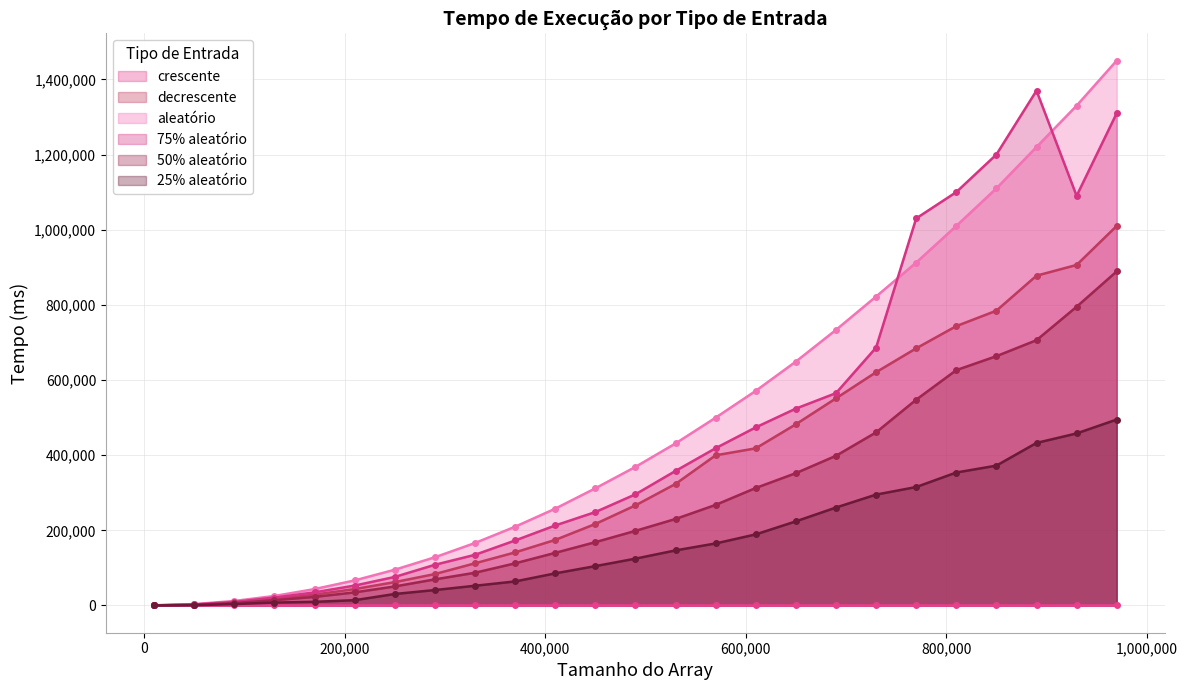

Reading right to left, transcribe all the data shown in this chart.

crescente: 970000=1.2	930000=0.9	890000=1.2	850000=0.8	810000=0.7	770000=0.7	730000=0.6	690000=0.6	650000=0.6	610000=0.6	570000=0.5	530000=0.5	490000=0.5	450000=0.5	410000=0.5	370000=0.8	330000=0.9	290000=0.6	250000=0.5	210000=0.5	170000=0.4	130000=0.3	90000=0.2	50000=0.1	10000=0.0
decrescente: 970000=1010000.0	930000=906153.0	890000=877607.0	850000=784500.0	810000=743385.0	770000=684272.0	730000=620718.0	690000=551190.0	650000=482144.0	610000=418145.0	570000=399596.0	530000=323430.0	490000=266344.0	450000=216846.0	410000=174459.0	370000=141223.0	330000=112238.0	290000=83610.2	250000=62157.1	210000=43650.4	170000=28866.5	130000=16593.0	90000=8009.9	50000=2448.5	10000=106.8
aleatório: 970000=1450000.0	930000=1330000.0	890000=1220000.0	850000=1110000.0	810000=1010000.0	770000=912443.0	730000=822037.0	690000=733277.0	650000=648969.0	610000=571088.0	570000=499702.0	530000=431170.0	490000=368725.0	450000=311703.0	410000=257547.0	370000=209526.0	330000=166221.0	290000=128264.0	250000=95124.8	210000=66699.8	170000=43637.4	130000=25243.6	90000=11997.0	50000=3612.3	10000=744.7
75% aleatório: 970000=1310000.0	930000=1090000.0	890000=1370000.0	850000=1200000.0	810000=1100000.0	770000=1030000.0	730000=686203.0	690000=565002.0	650000=523900.0	610000=473960.0	570000=418542.0	530000=358047.0	490000=295738.0	450000=248535.0	410000=212924.0	370000=172928.0	330000=134829.0	290000=108289.0	250000=75972.3	210000=52981.2	170000=34961.3	130000=20961.8	90000=9631.4	50000=2689.5	10000=105.1
50% aleatório: 970000=889000.0	930000=794918.0	890000=705965.0	850000=663418.0	810000=626248.0	770000=547589.0	730000=460597.0	690000=398290.0	650000=352109.0	610000=312648.0	570000=267654.0	530000=230181.0	490000=198536.0	450000=168463.0	410000=139999.0	370000=112132.0	330000=87064.3	290000=69439.4	250000=50641.7	210000=34842.5	170000=22839.8	130000=13996.9	90000=6453.4	50000=1781.9	10000=81.5
25% aleatório: 970000=494771.0	930000=457822.0	890000=432554.0	850000=372166.0	810000=353801.0	770000=315196.0	730000=295028.0	690000=260618.0	650000=223827.0	610000=189147.0	570000=165060.0	530000=146553.0	490000=124587.0	450000=104720.0	410000=85407.8	370000=63955.7	330000=52433.3	290000=41044.3	250000=30556.4	210000=14047.0	170000=9728.6	130000=7768.0	90000=3707.4	50000=736.4	10000=41.4